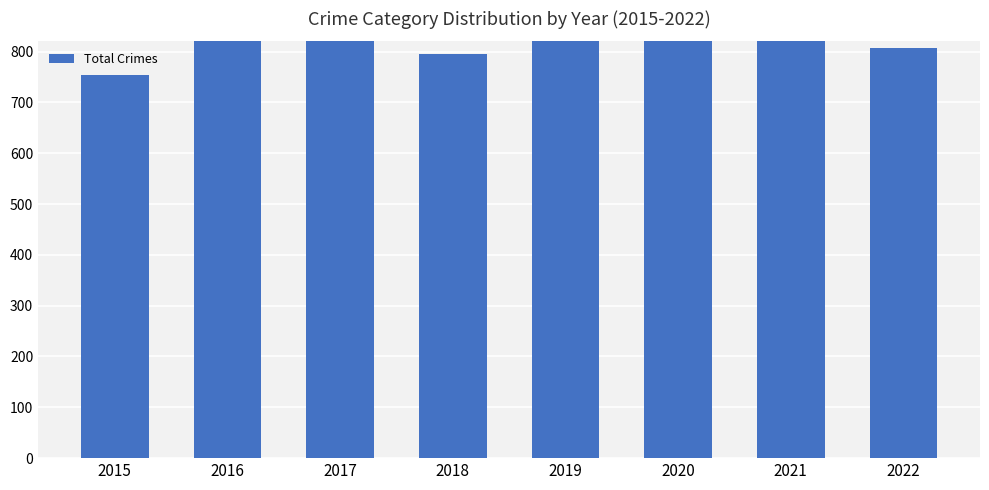

True or false: the data shows 503 at 2017.

False